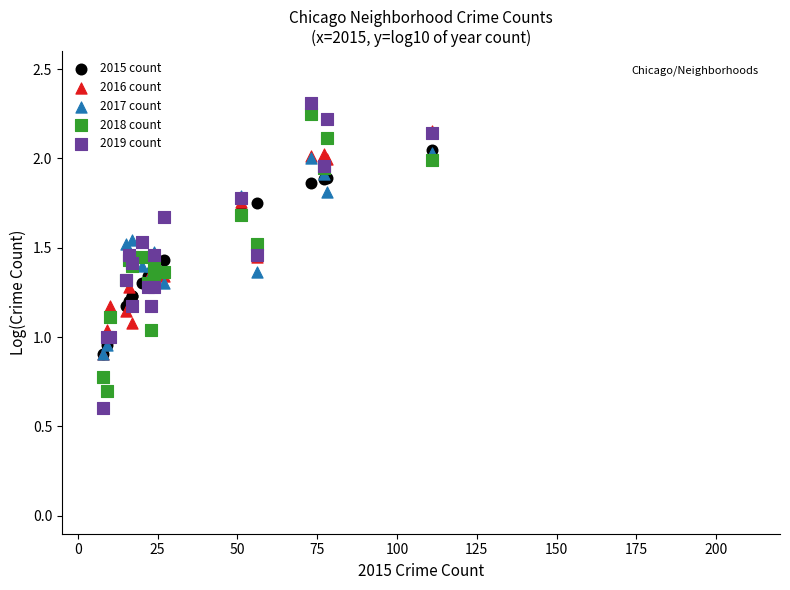

What are all the series names shown in the legend?

2015 count, 2016 count, 2017 count, 2018 count, 2019 count